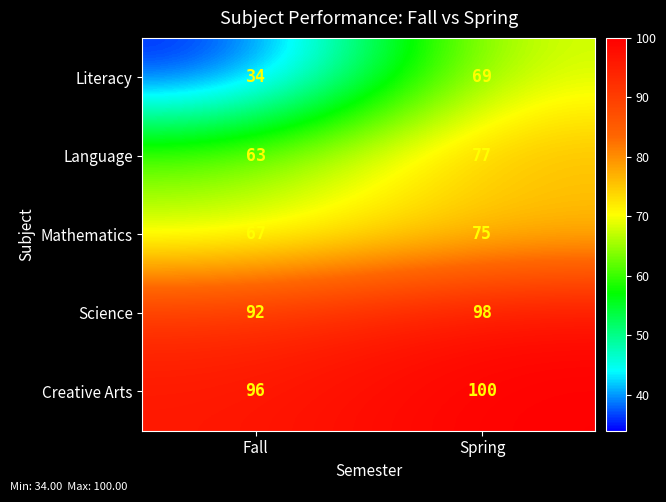

What is the spread (max minus min) of values at Fall?

62